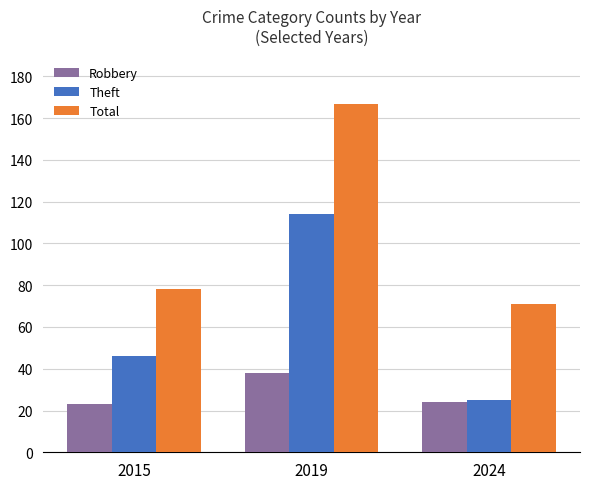

Which series has the largest total across all categories?

Total